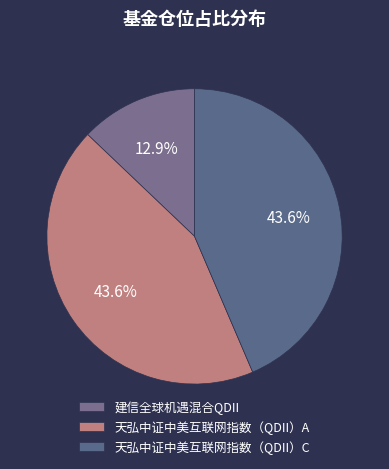

To the nearest percent, what portion does 天弘中证中美互联网指数（QDII）C represent?

44%